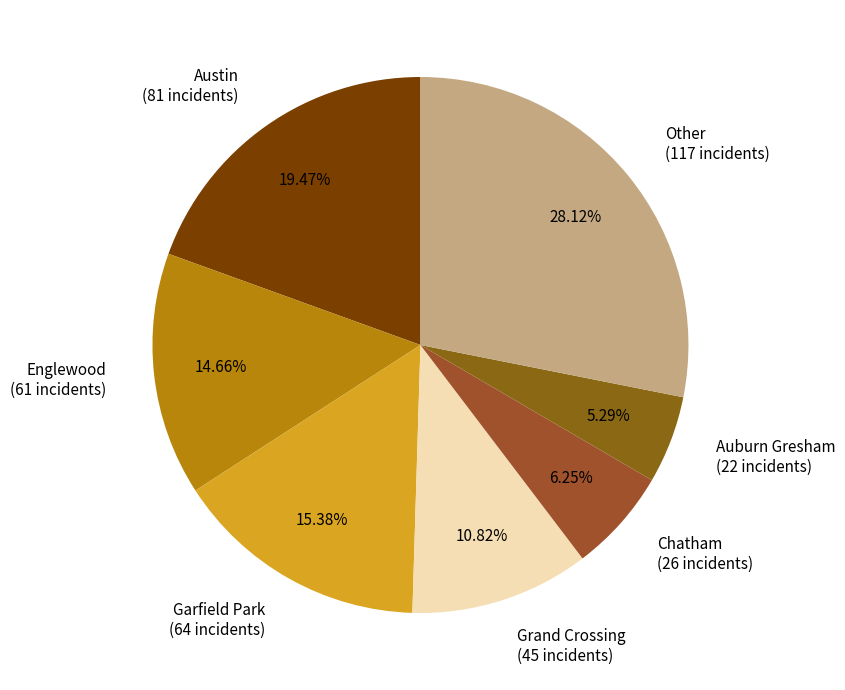

How many segments does this pie chart have?

7